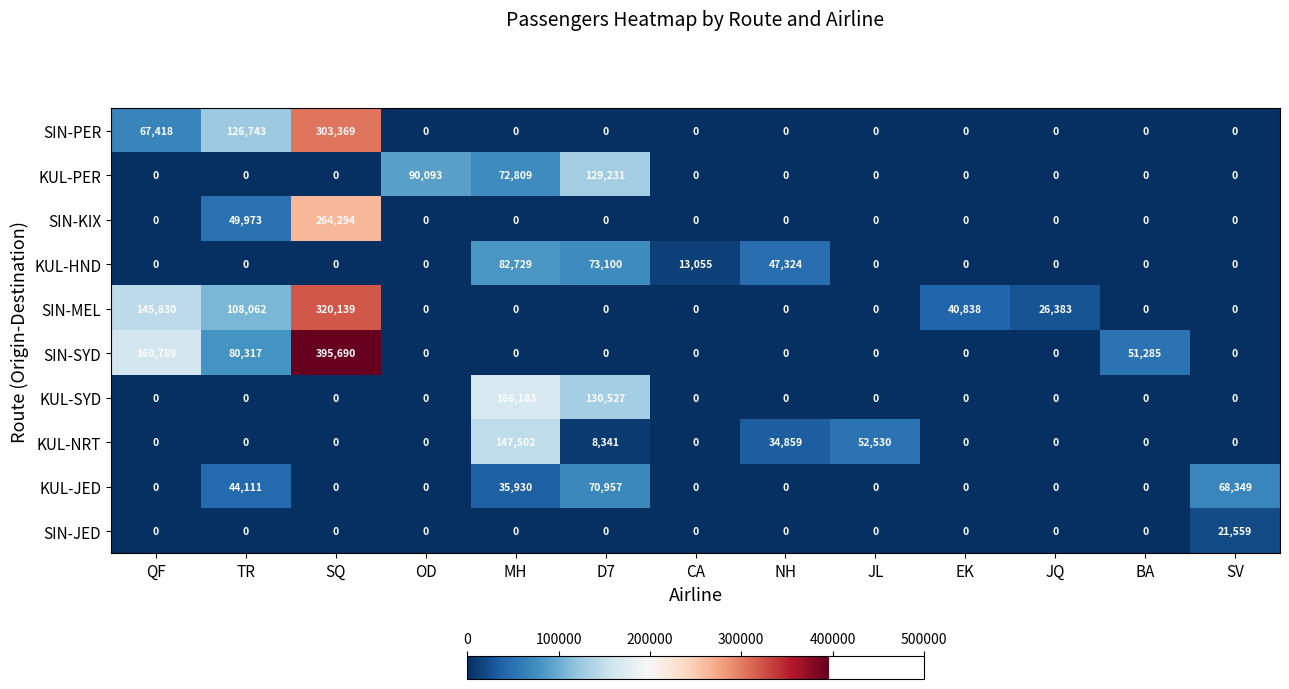

At which category is the sum across all series the highest?

SQ